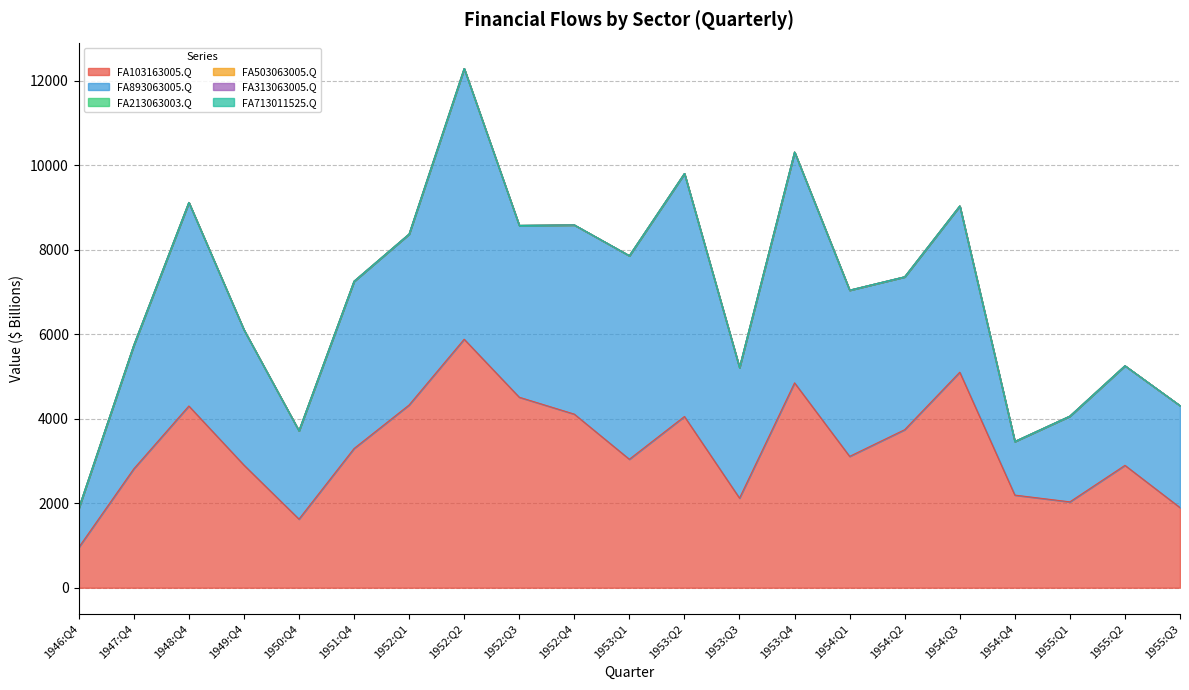

What is the label of the 11th point from the right?

1953:Q1